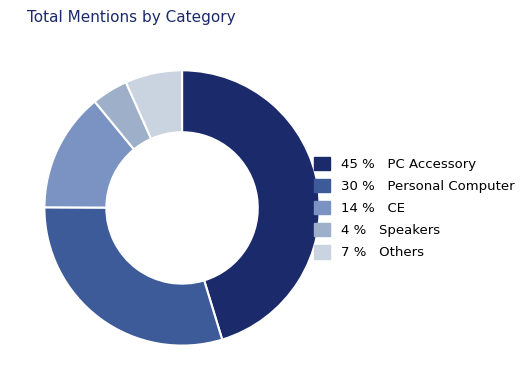

How many slices are in this pie chart?

5